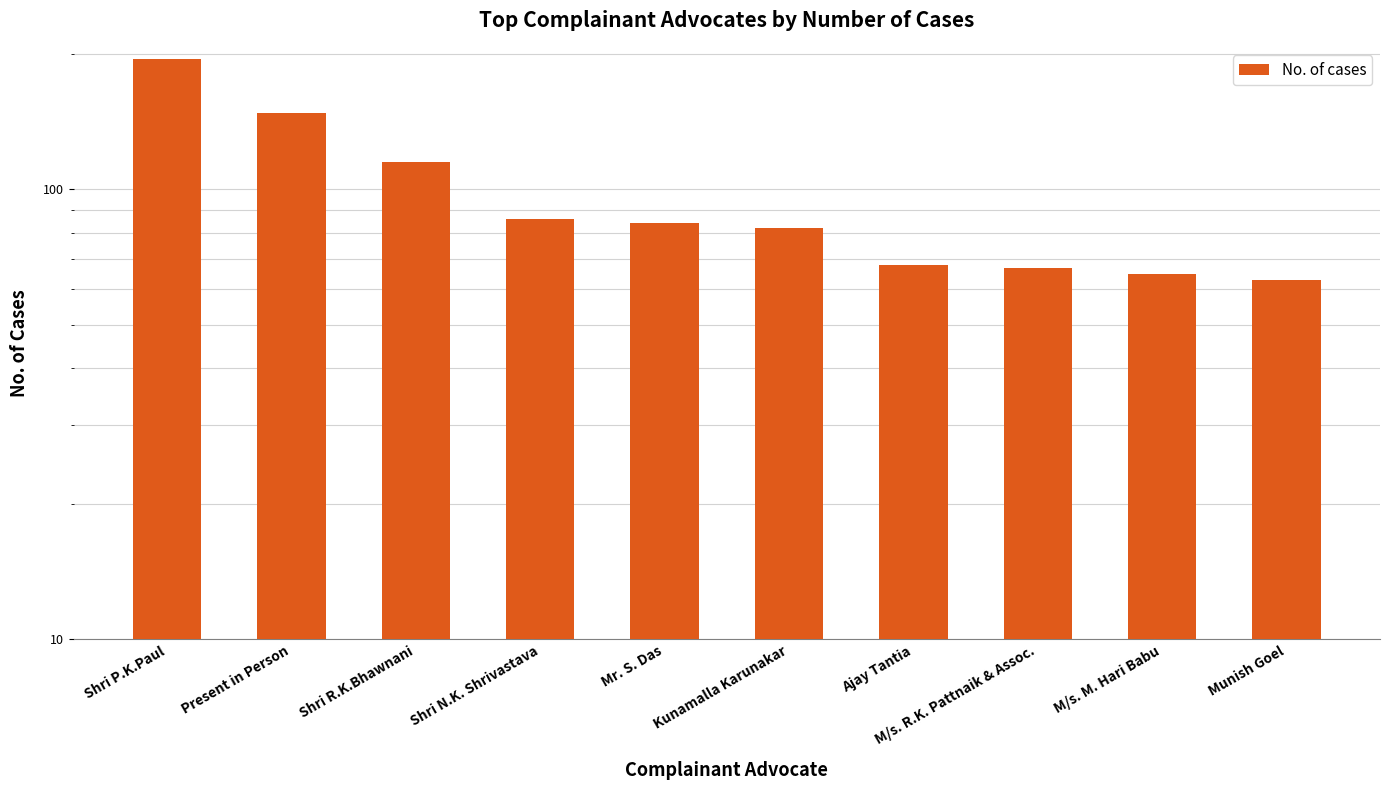

List the labels in order of value, largest first.

Shri P.K.Paul, Present in Person, Shri R.K.Bhawnani, Shri N.K. Shrivastava, Mr. S. Das, Kunamalla Karunakar, Ajay Tantia, M/s. R.K. Pattnaik & Assoc., M/s. M. Hari Babu, Munish Goel